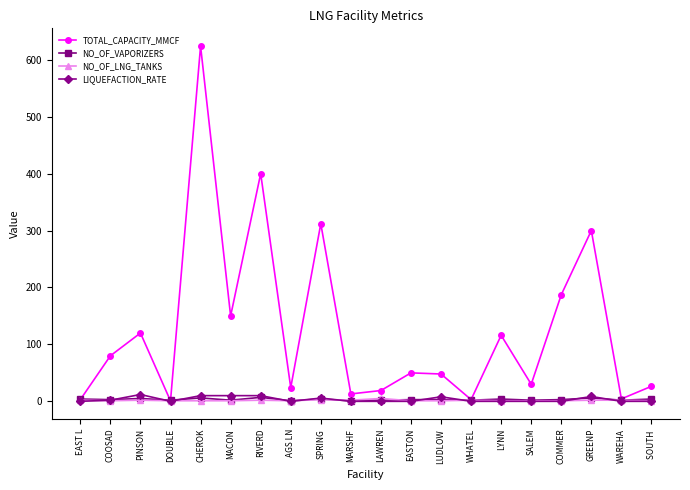

Which series has the largest range (max minus min)?

TOTAL_CAPACITY_MMCF